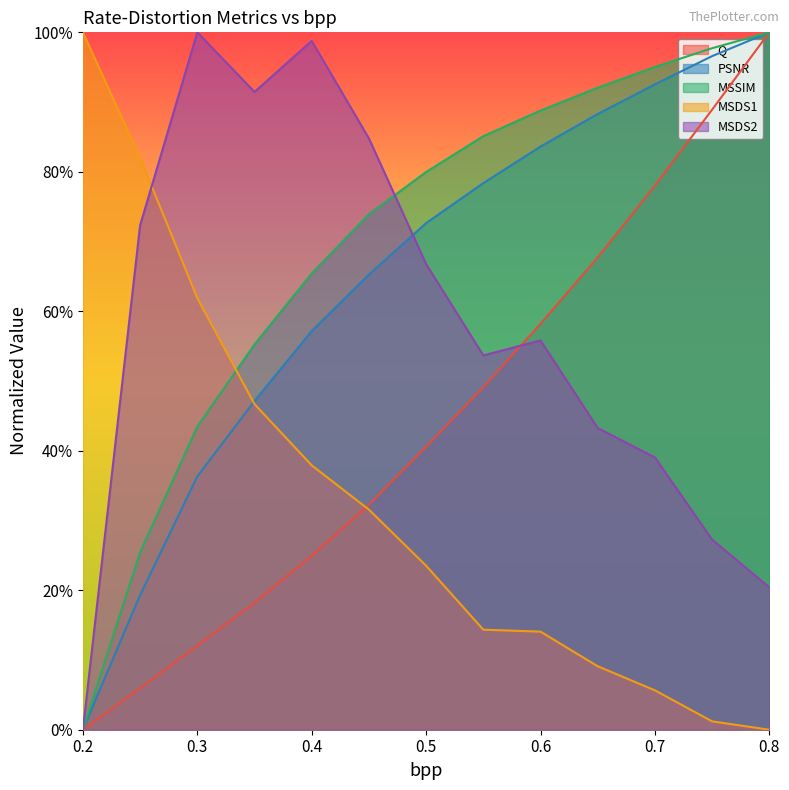

What are all the series names shown in the legend?

Q, PSNR, MSSIM, MSDS1, MSDS2